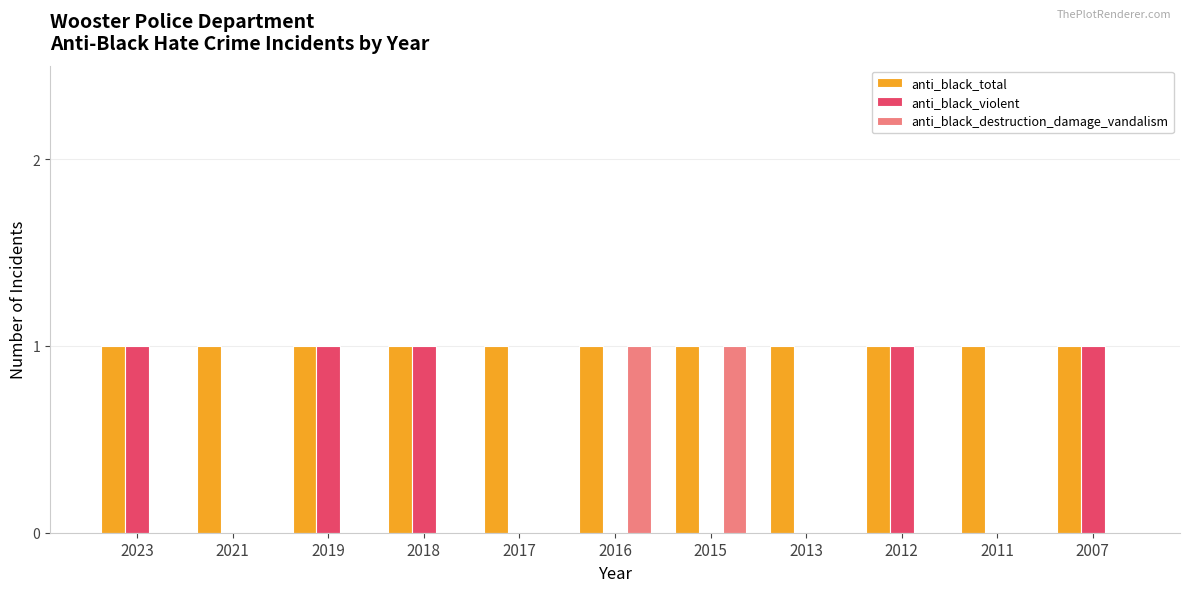

Which series has the largest total across all categories?

anti_black_total